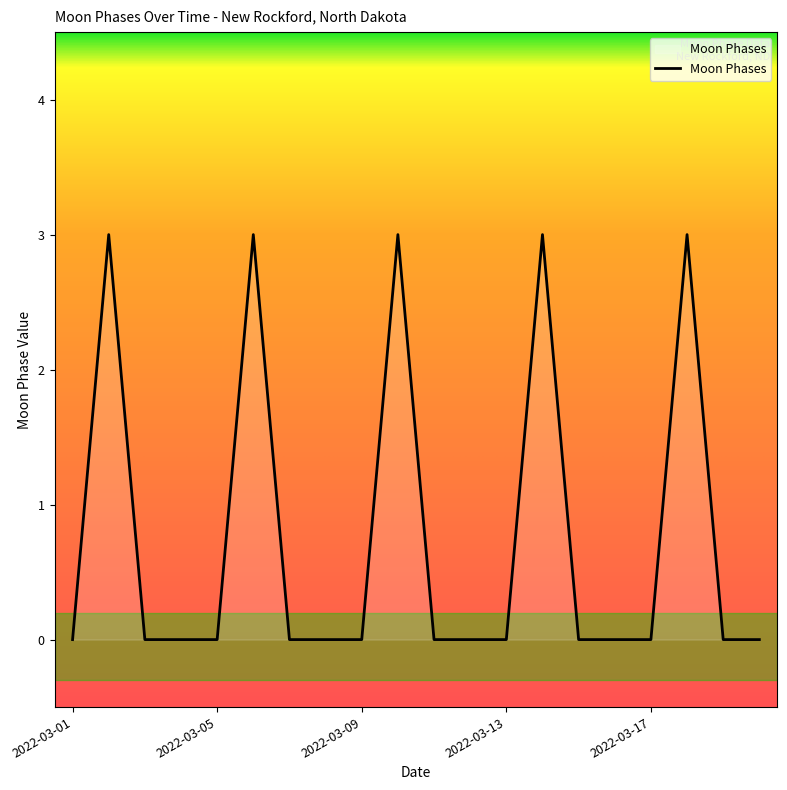

What is the maximum value shown in the chart?

3